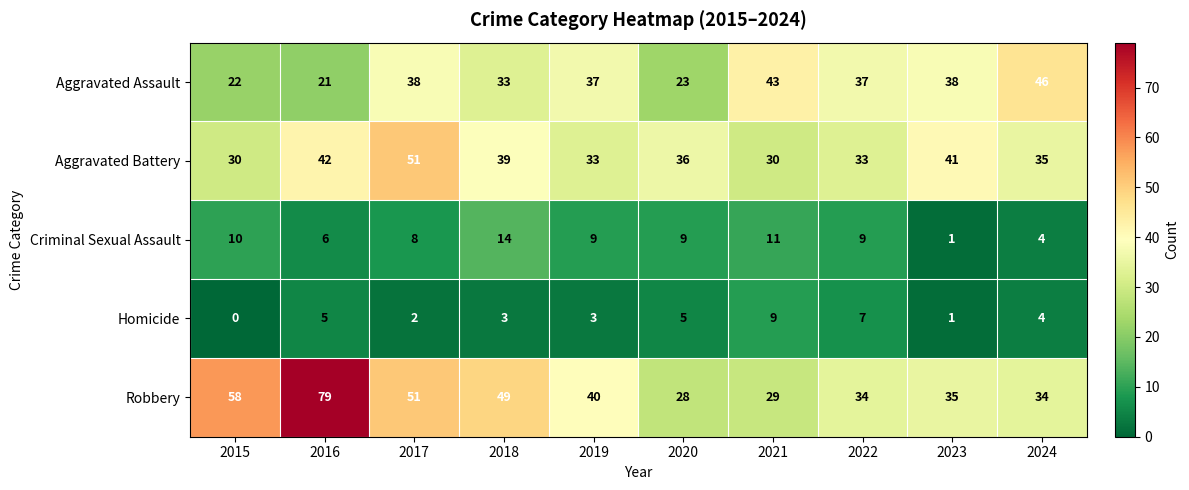

How many data points does each series have?

10